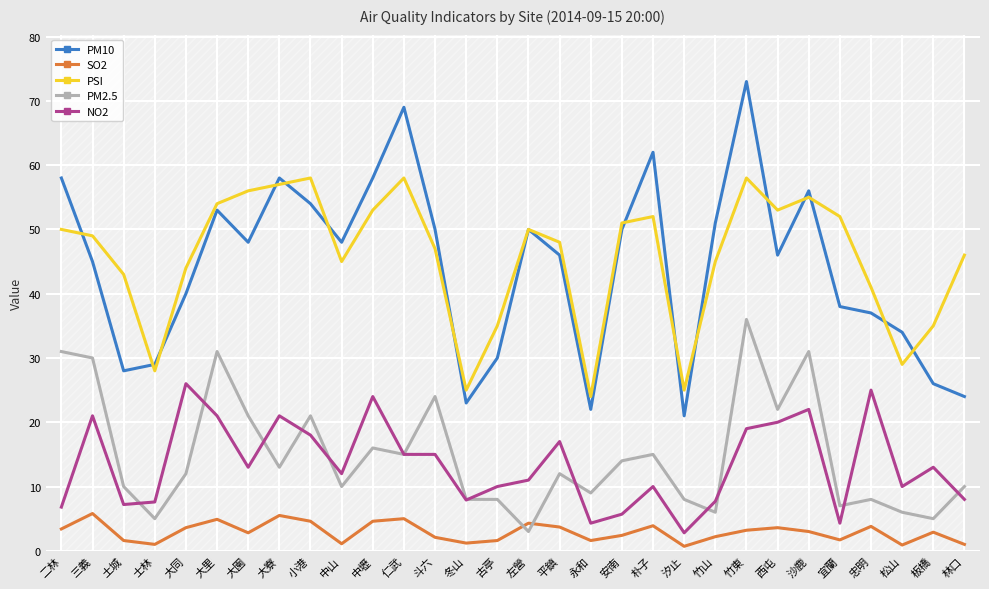

Reading right to left, what are all the values shown in this chart?

PM10: 林口=24.0	板橋=26.0	松山=34.0	忠明=37.0	宜蘭=38.0	沙鹿=56.0	西屯=46.0	竹東=73.0	竹山=51.0	汐止=21.0	朴子=62.0	安南=50.0	永和=22.0	平鎮=46.0	左營=50.0	古亭=30.0	冬山=23.0	斗六=50.0	仁武=69.0	中壢=58.0	中山=48.0	小港=54.0	大寮=58.0	大園=48.0	大里=53.0	大同=40.0	士林=29.0	土城=28.0	三義=45.0	二林=58.0
SO2: 林口=1.0	板橋=2.9	松山=0.9	忠明=3.8	宜蘭=1.7	沙鹿=3.0	西屯=3.6	竹東=3.2	竹山=2.2	汐止=0.7	朴子=3.9	安南=2.4	永和=1.6	平鎮=3.7	左營=4.3	古亭=1.6	冬山=1.2	斗六=2.1	仁武=5.0	中壢=4.6	中山=1.1	小港=4.6	大寮=5.5	大園=2.8	大里=4.9	大同=3.6	士林=1.0	土城=1.6	三義=5.8	二林=3.4
PSI: 林口=46.0	板橋=35.0	松山=29.0	忠明=41.0	宜蘭=52.0	沙鹿=55.0	西屯=53.0	竹東=58.0	竹山=45.0	汐止=25.0	朴子=52.0	安南=51.0	永和=24.0	平鎮=48.0	左營=50.0	古亭=35.0	冬山=25.0	斗六=47.0	仁武=58.0	中壢=53.0	中山=45.0	小港=58.0	大寮=57.0	大園=56.0	大里=54.0	大同=44.0	士林=28.0	土城=43.0	三義=49.0	二林=50.0
PM2.5: 林口=10.0	板橋=5.0	松山=6.0	忠明=8.0	宜蘭=7.0	沙鹿=31.0	西屯=22.0	竹東=36.0	竹山=6.0	汐止=8.0	朴子=15.0	安南=14.0	永和=9.0	平鎮=12.0	左營=3.0	古亭=8.0	冬山=8.0	斗六=24.0	仁武=15.0	中壢=16.0	中山=10.0	小港=21.0	大寮=13.0	大園=21.0	大里=31.0	大同=12.0	士林=5.0	土城=10.0	三義=30.0	二林=31.0
NO2: 林口=8.0	板橋=13.0	松山=10.0	忠明=25.0	宜蘭=4.3	沙鹿=22.0	西屯=20.0	竹東=19.0	竹山=7.7	汐止=2.8	朴子=10.0	安南=5.7	永和=4.3	平鎮=17.0	左營=11.0	古亭=10.0	冬山=7.9	斗六=15.0	仁武=15.0	中壢=24.0	中山=12.0	小港=18.0	大寮=21.0	大園=13.0	大里=21.0	大同=26.0	士林=7.6	土城=7.2	三義=21.0	二林=6.8